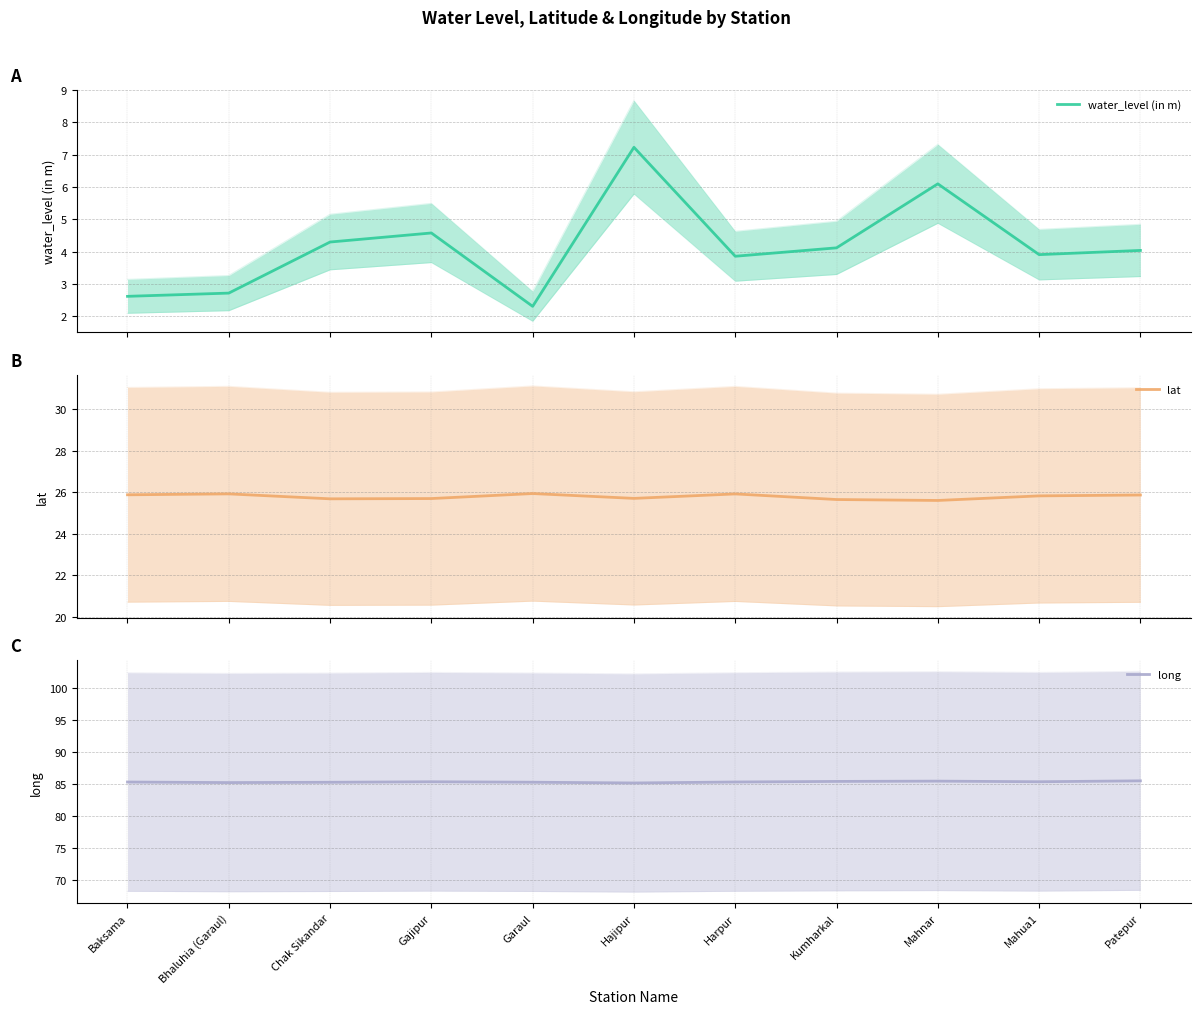

What are all the series names shown in the legend?

water_level (in m), lat, long